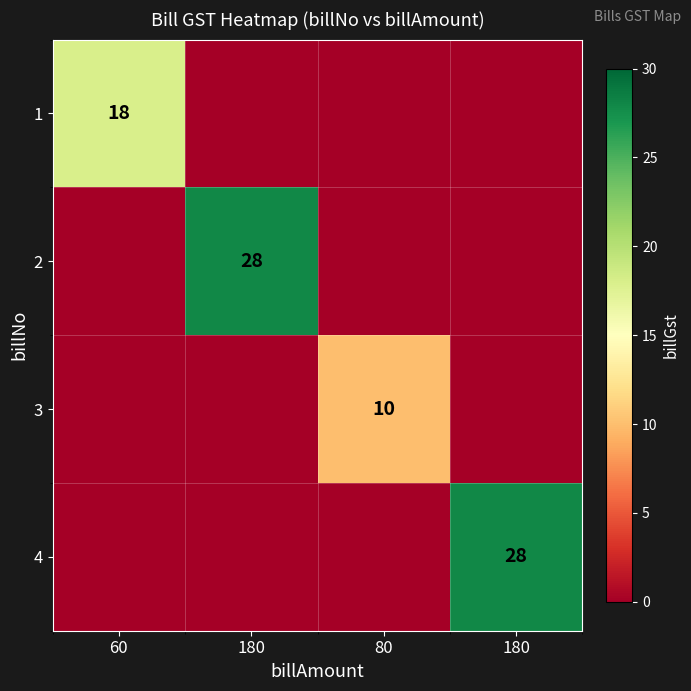

How many distinct data groups are displayed?

4